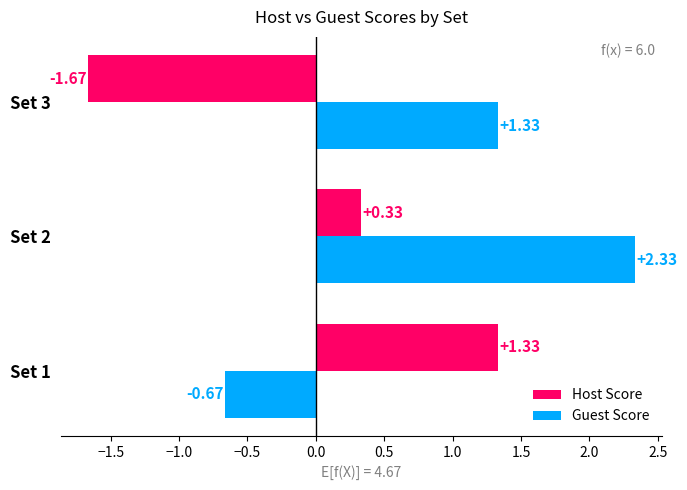

What is the sum of all Guest Score values?

3.0